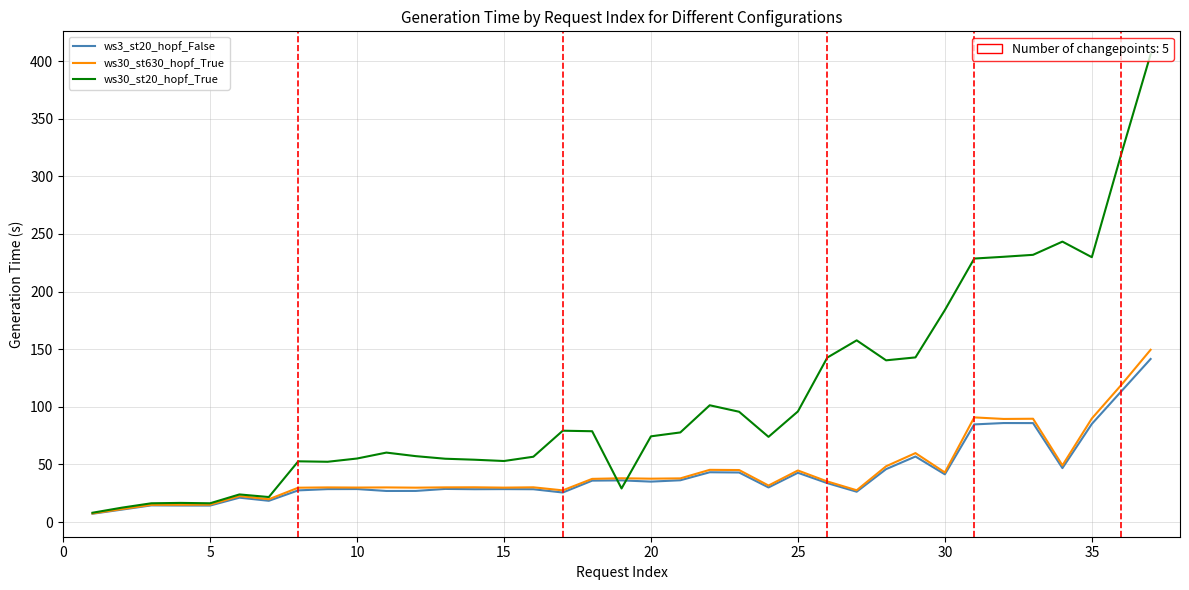

How many distinct data groups are displayed?

3